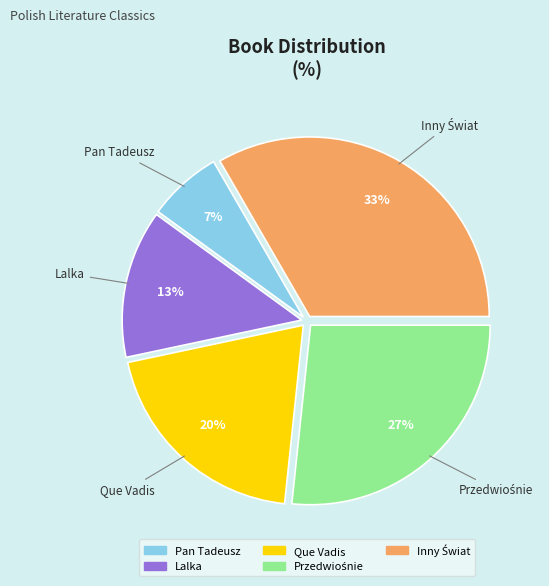

How many slices are in this pie chart?

5